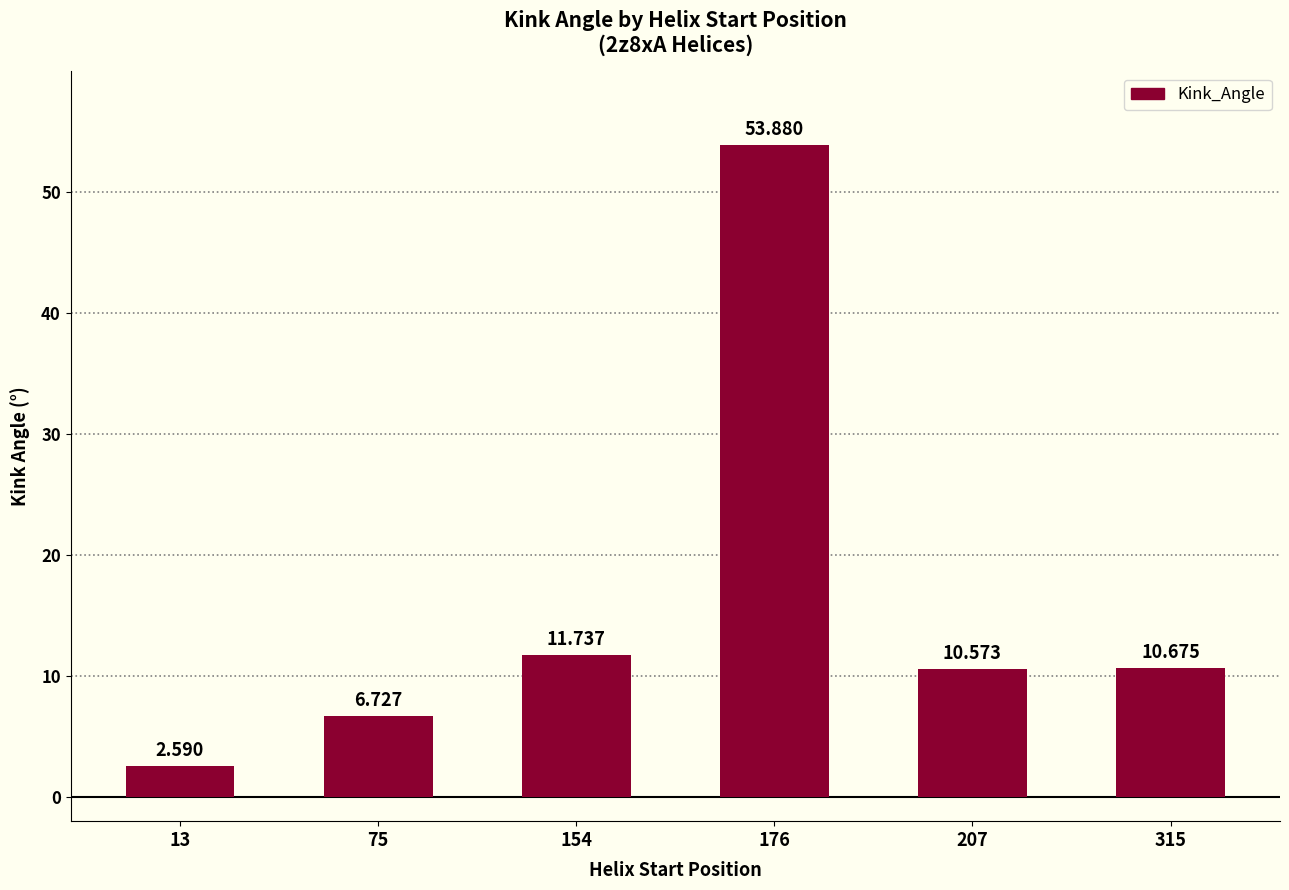

Is it true that the value at 154 is 6.7?

False